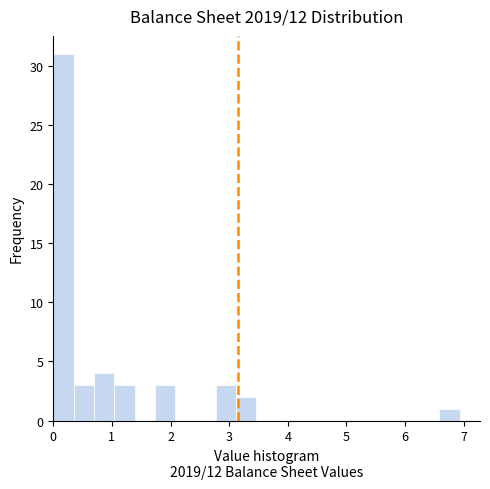

Read against the x-axis, roughly where is the centre of the tallest bar?

0.2